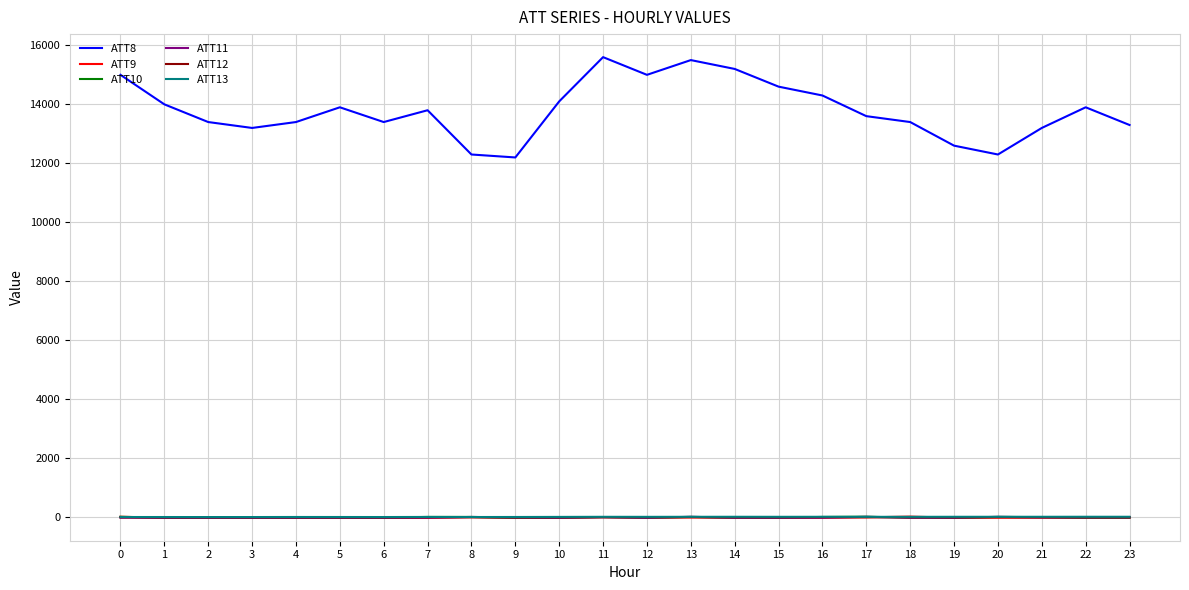

What is the greatest value displayed?

15600.0